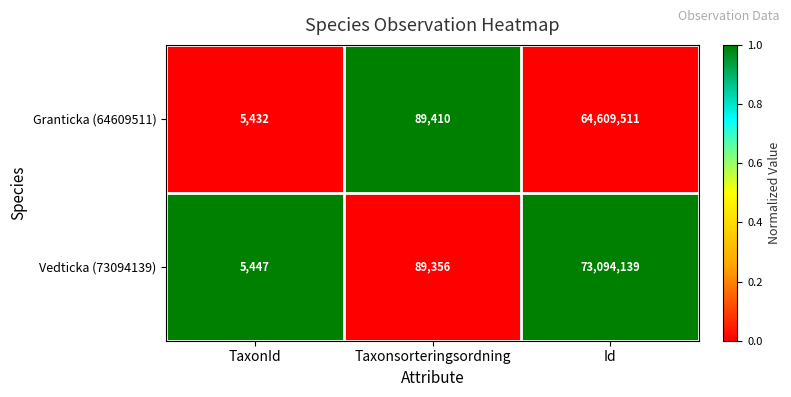

Reading right to left, what are all the values shown in this chart?

Granticka (64609511): 64609511	89410	5432
Vedticka (73094139): 73094139	89356	5447